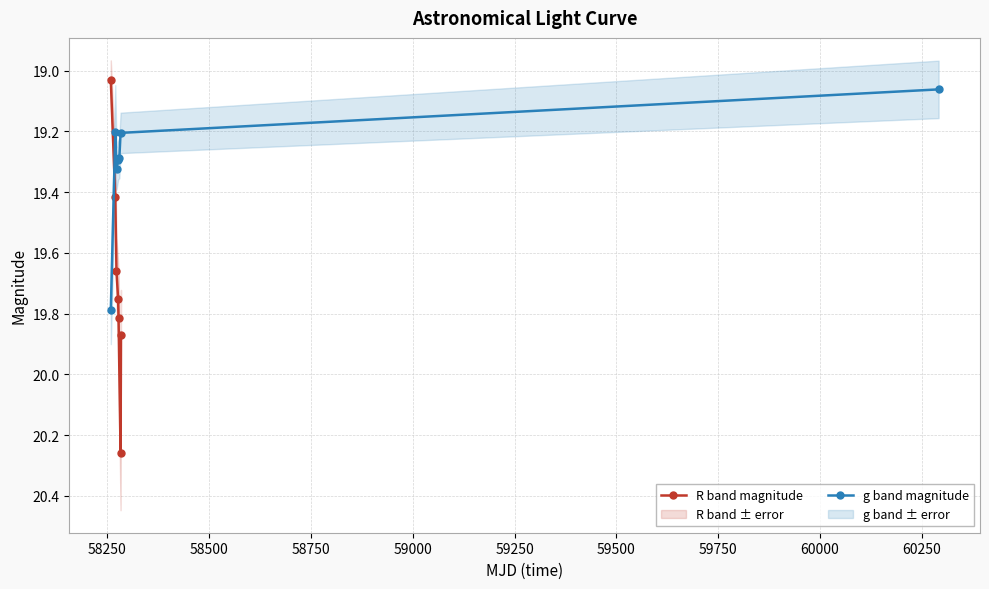

How many interior local peaks does the R band magnitude series have?

1